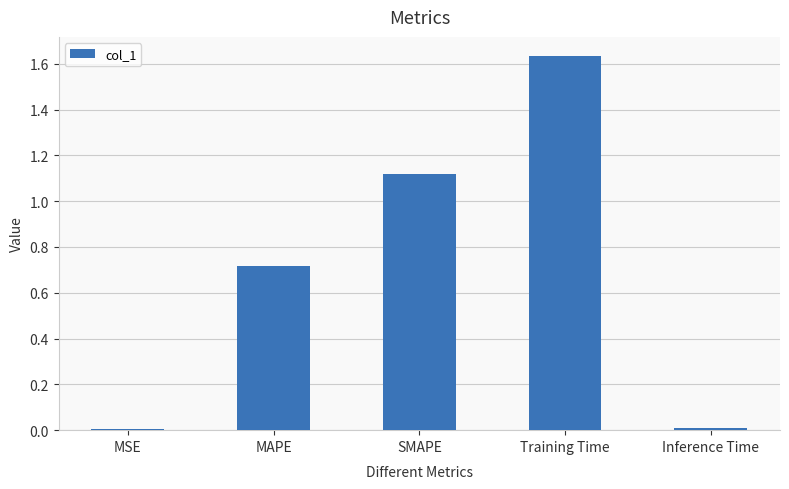

How many distinct data groups are displayed?

1